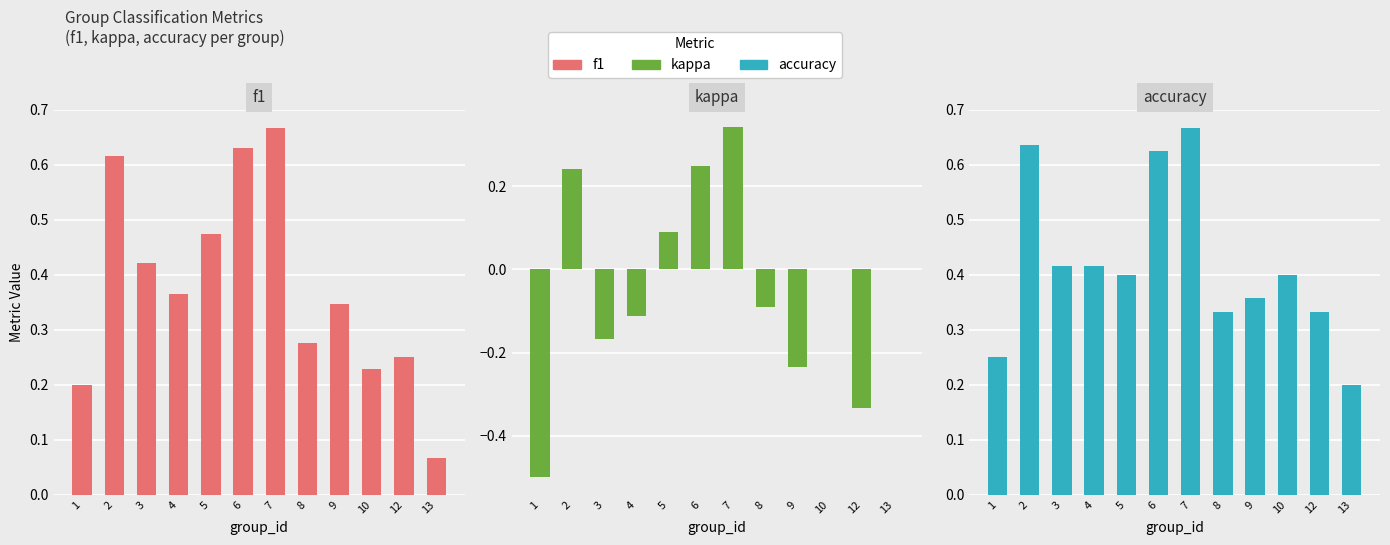

Which has a higher value, 1 or 8?

8